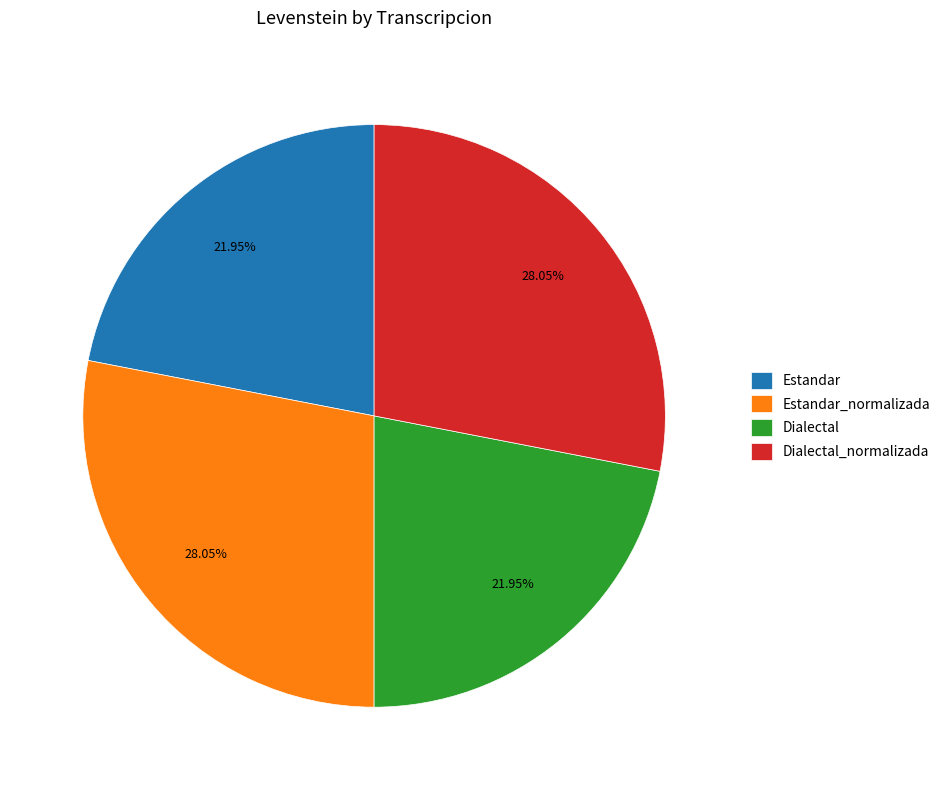

True or false: Estandar_normalizada accounts for 20% of the total.

False